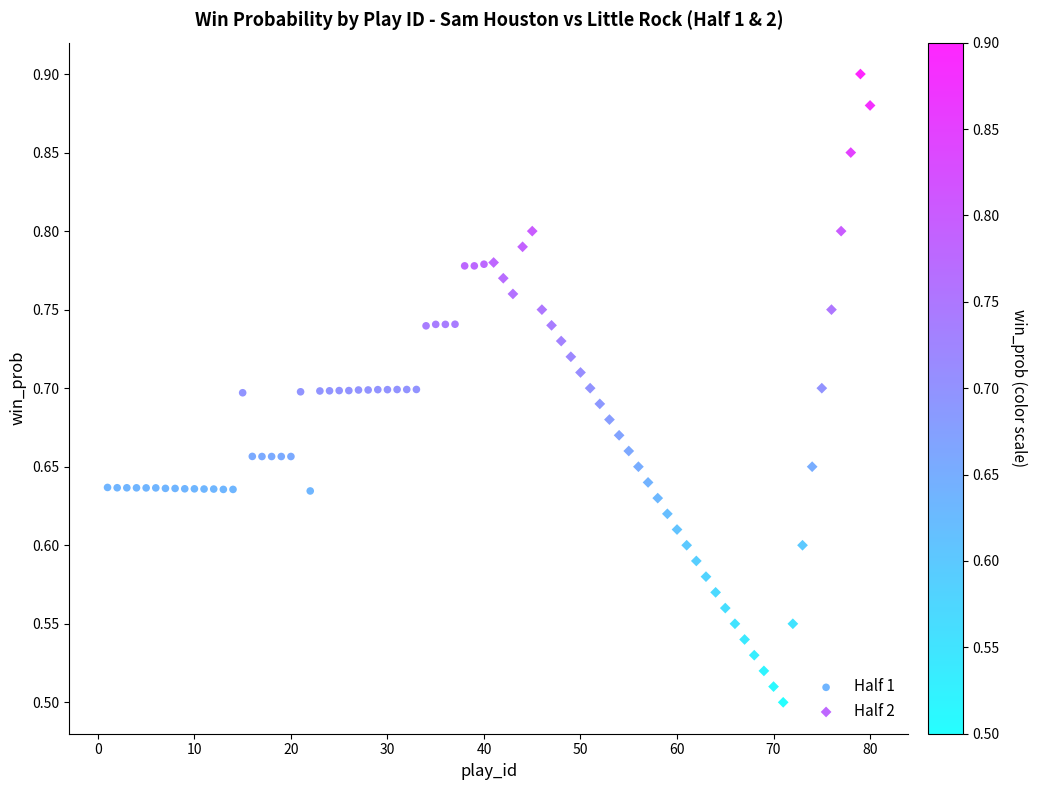

Which series reaches the maximum Y coordinate?

Half 2